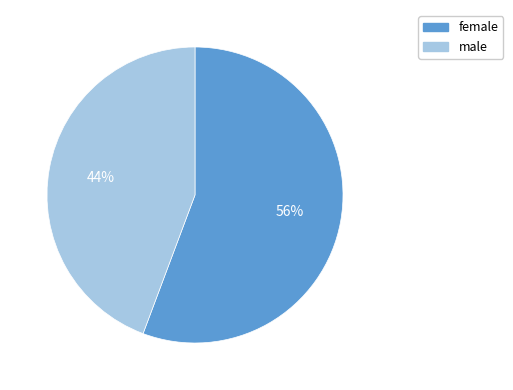

How many slices are in this pie chart?

2